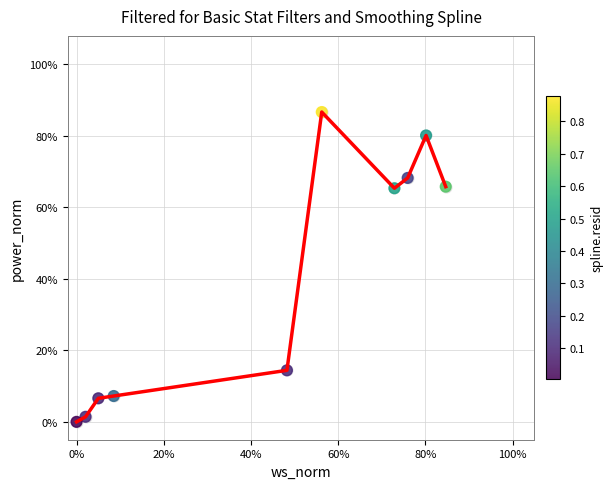

Does the chart have visible grid lines?

Yes